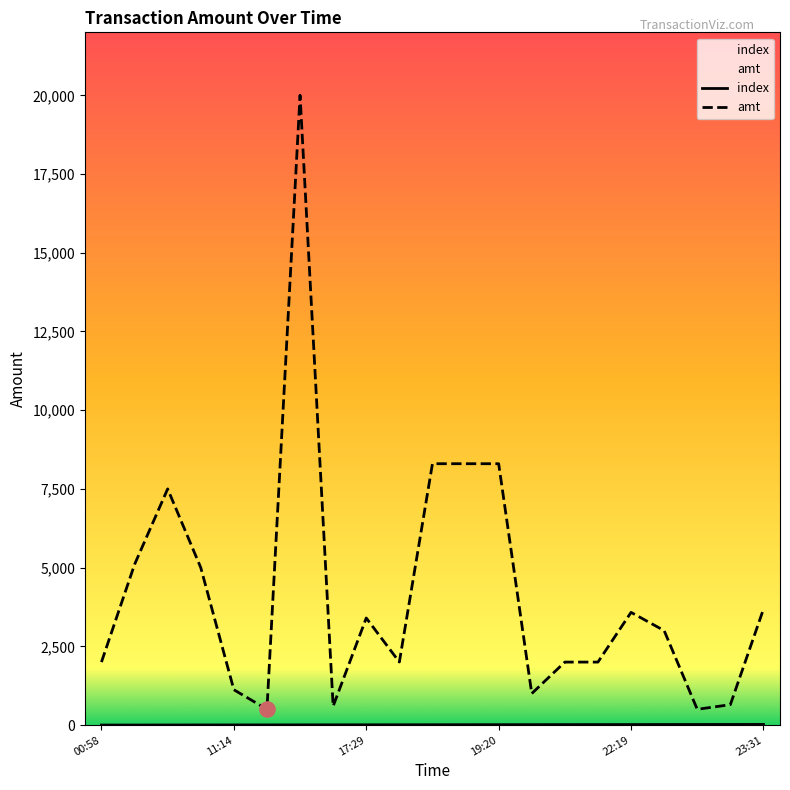

Which series has the largest total across all categories?

amt